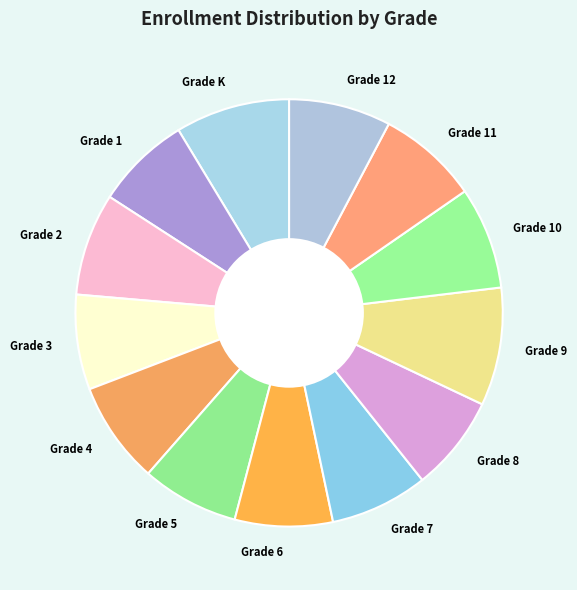

How many segments does this pie chart have?

13